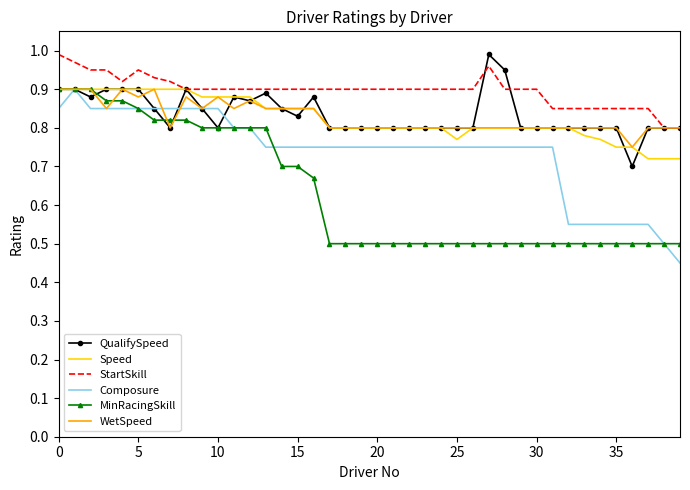

Which series has the largest total across all categories?

StartSkill